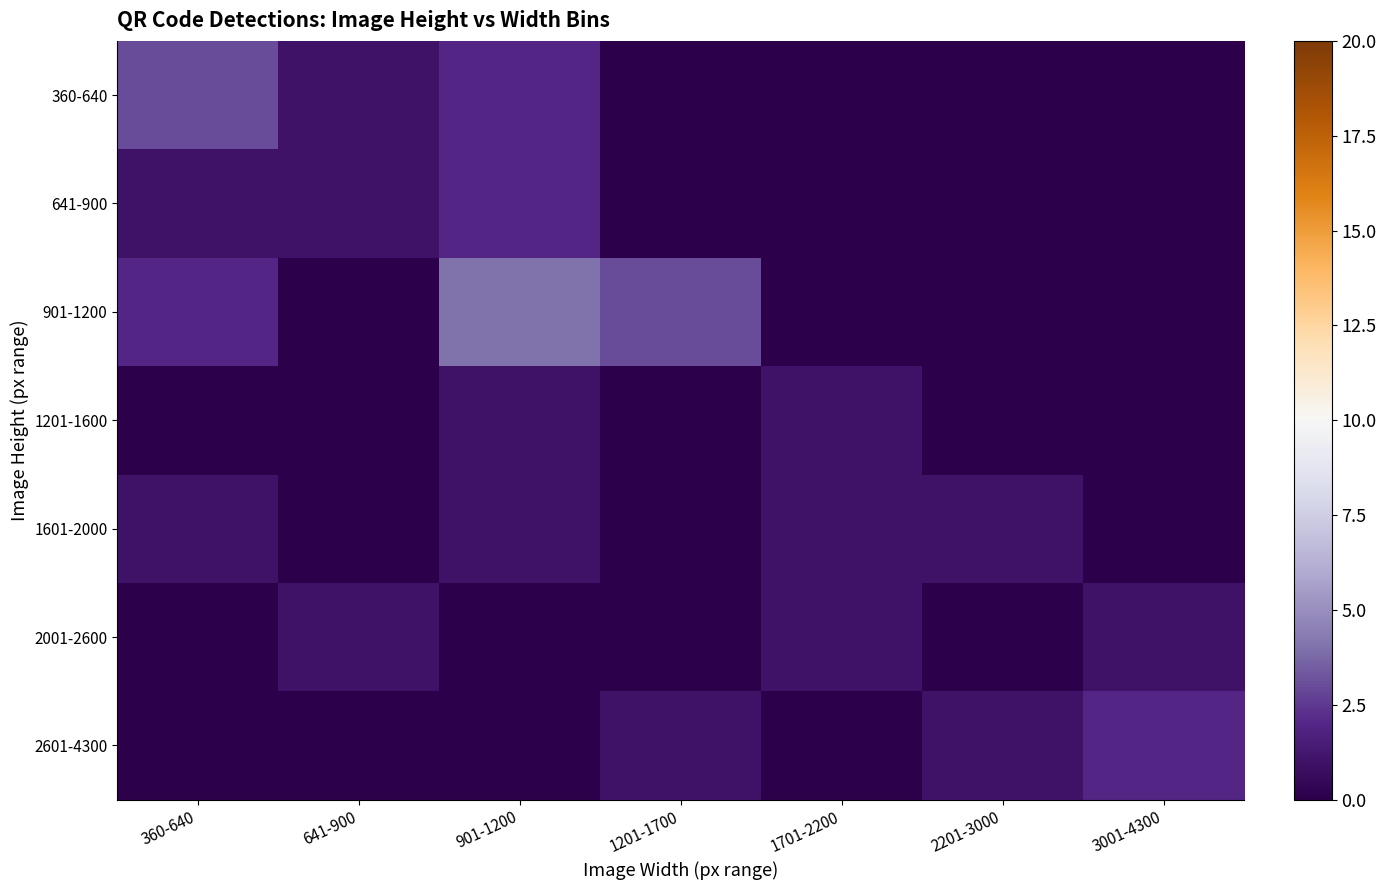

List the series in order of their peak value, lowest first.

1201-1600, 1601-2000, 2001-2600, 641-900, 2601-4300, 360-640, 901-1200